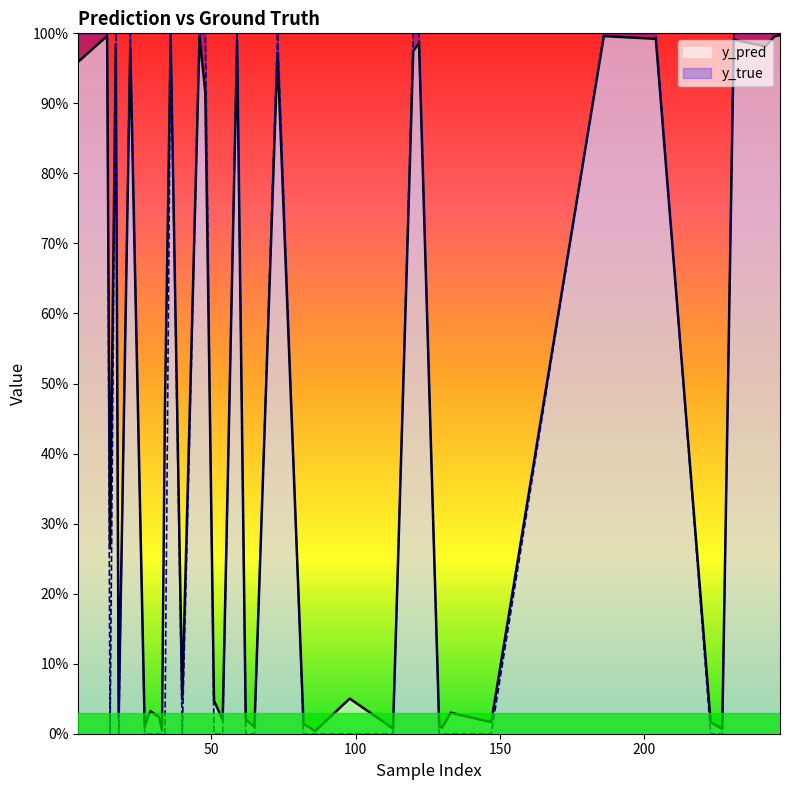

What is the sum of all y_pred values?

17.9